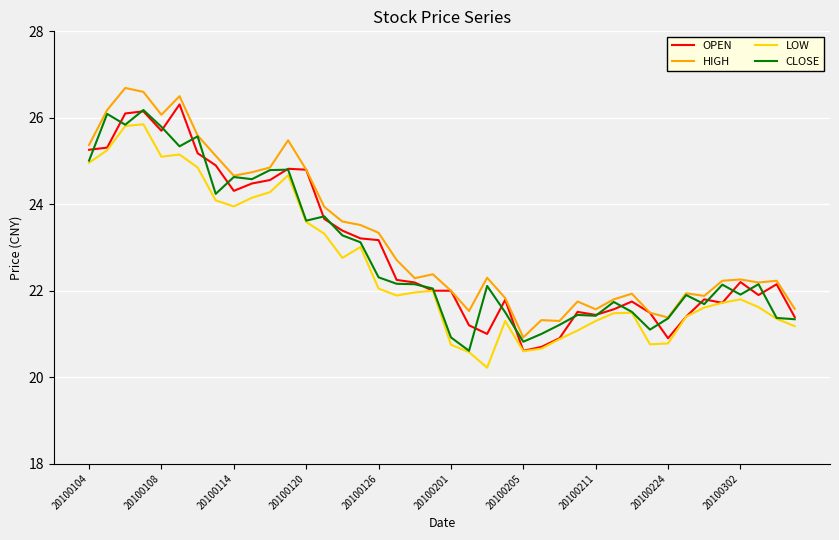

In LOW, how many points are lower than both neighbors (excluding endpoints)?

7